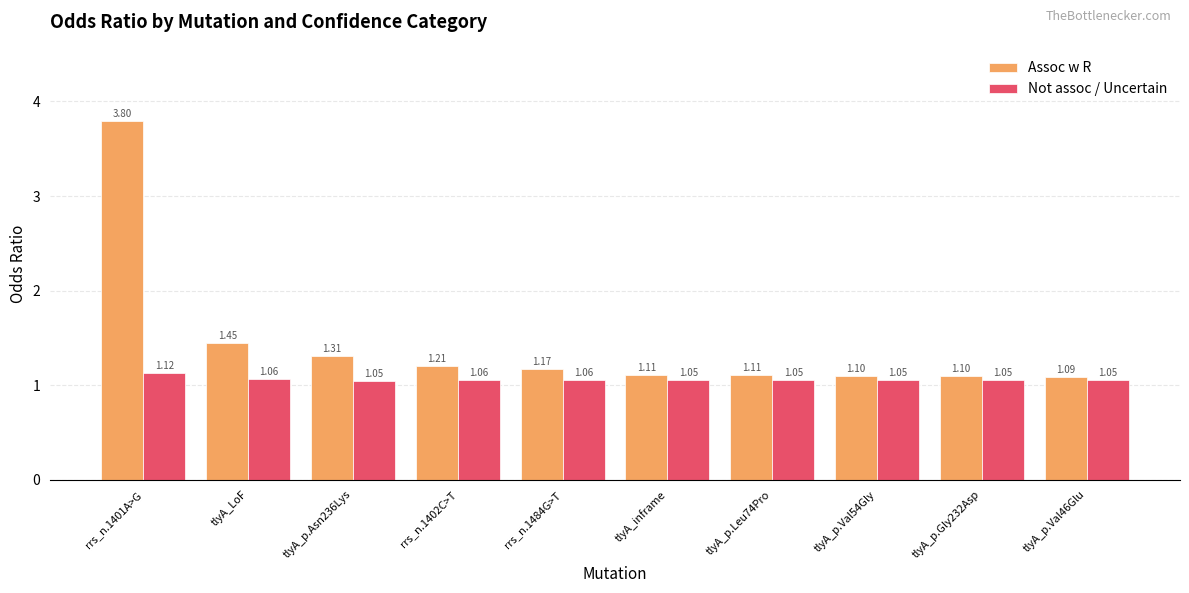

Is it true that Assoc w R equals 5.0 at rrs_n.1401A>G?

False